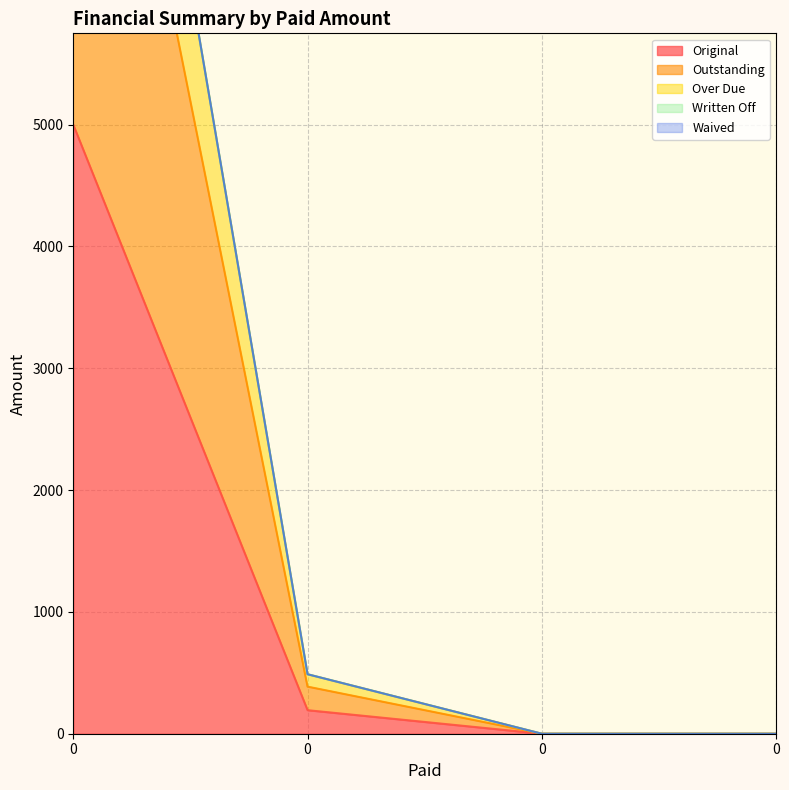

The Original series shows 6506.1 at 0. True or false?

False